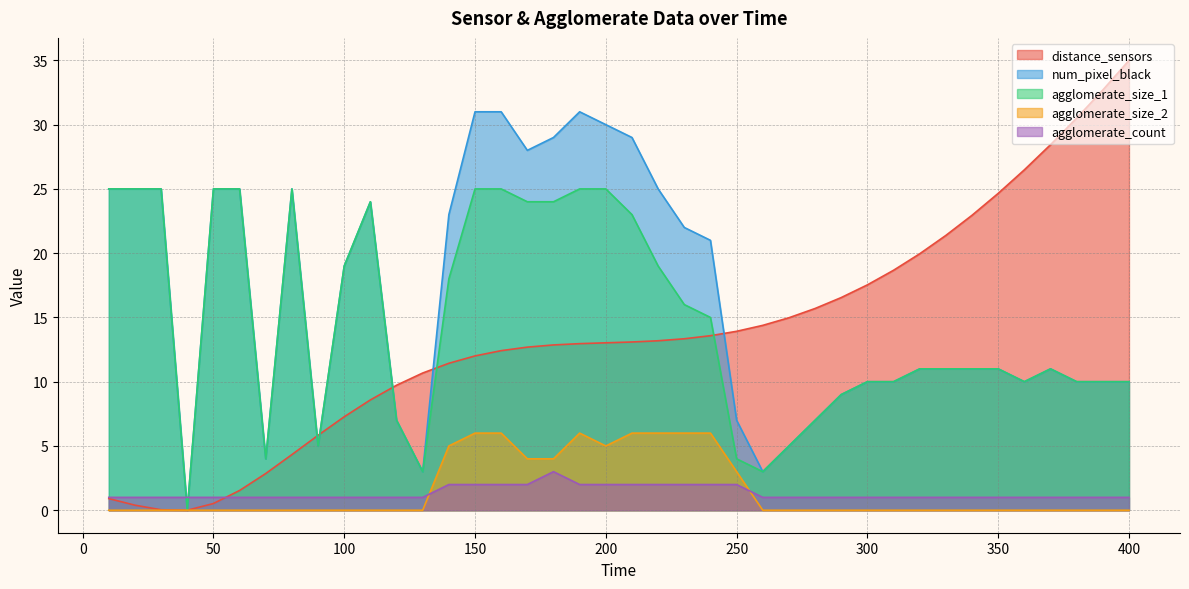

At 400, list the series in order from smallest to largest.

agglomerate_size_2, agglomerate_count, num_pixel_black, agglomerate_size_1, distance_sensors